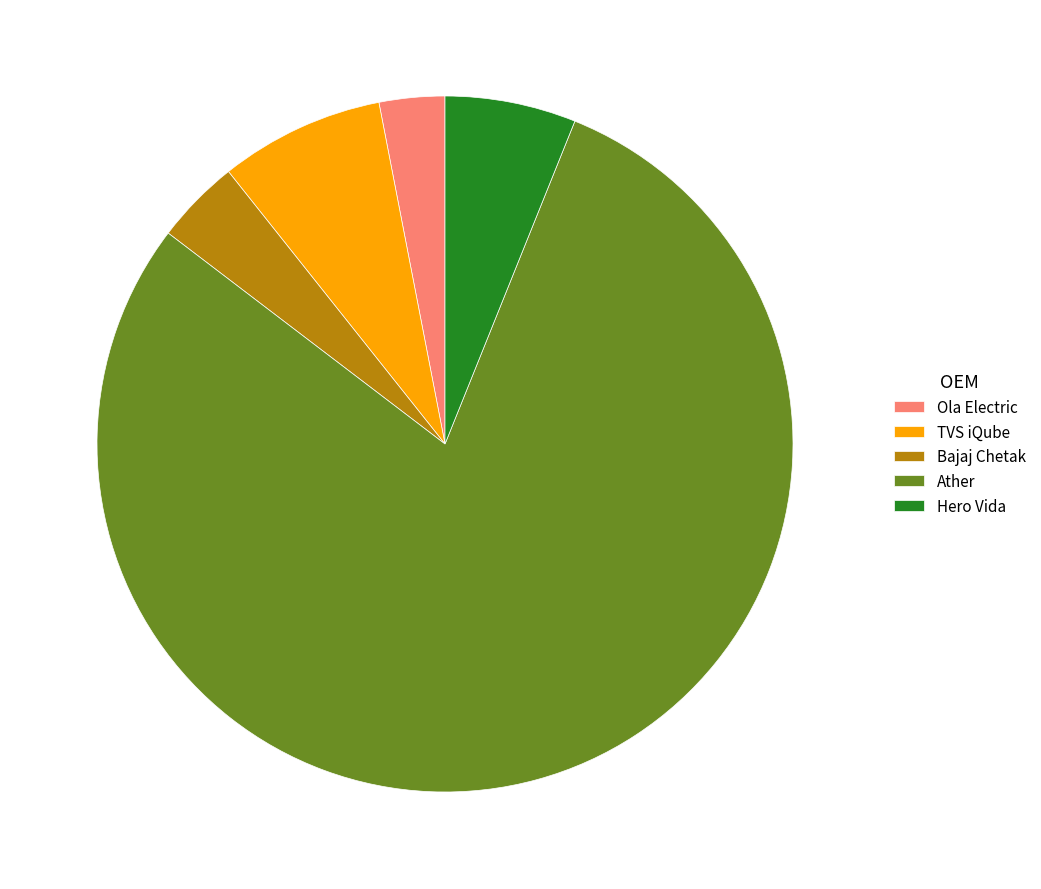

True or false: TVS iQube accounts for 8% of the total.

True